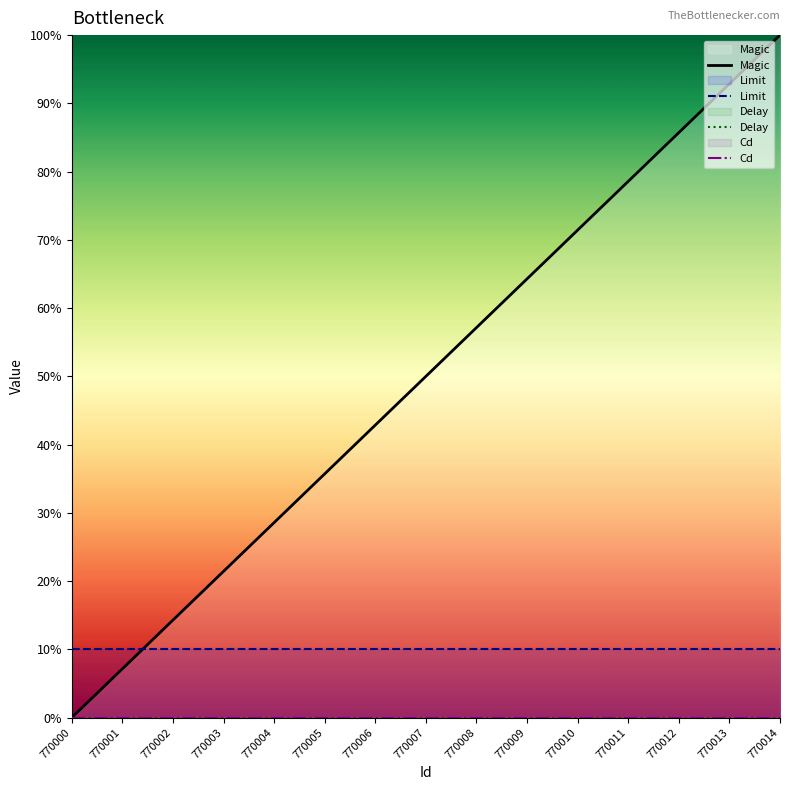

What is the average value of the Magic series?

50.0